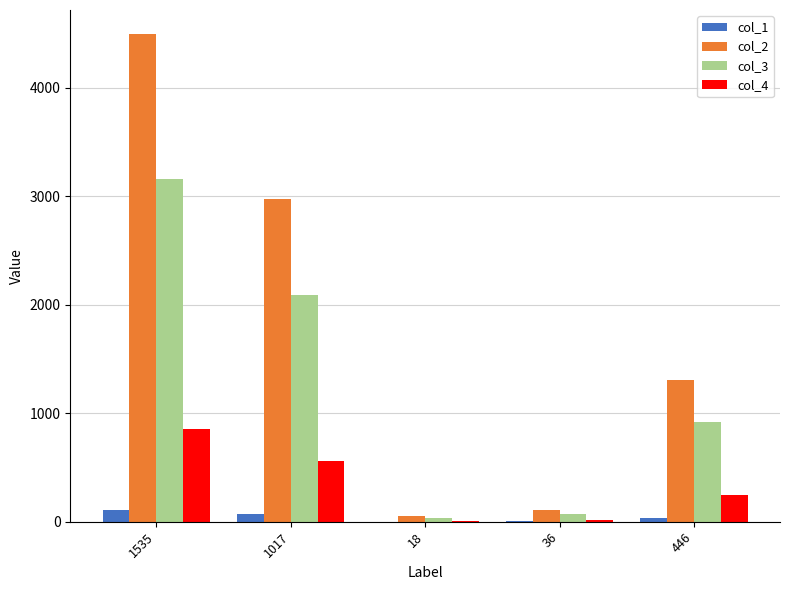

What is the total value across all series at 36?

200